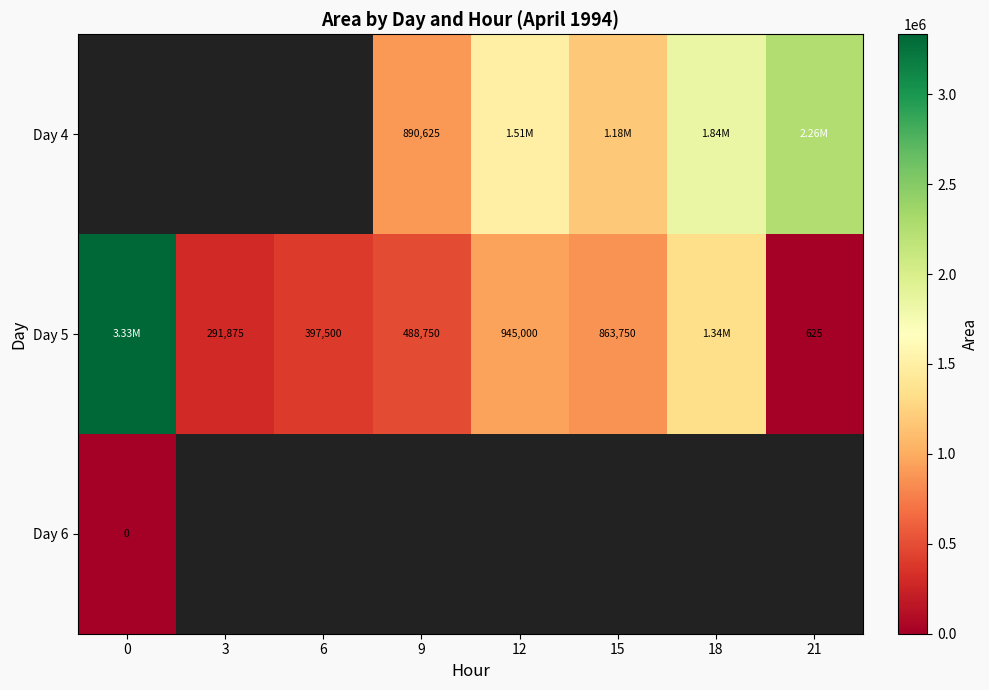

What is the sum of the Day 5 values at 15 and 21?

864375